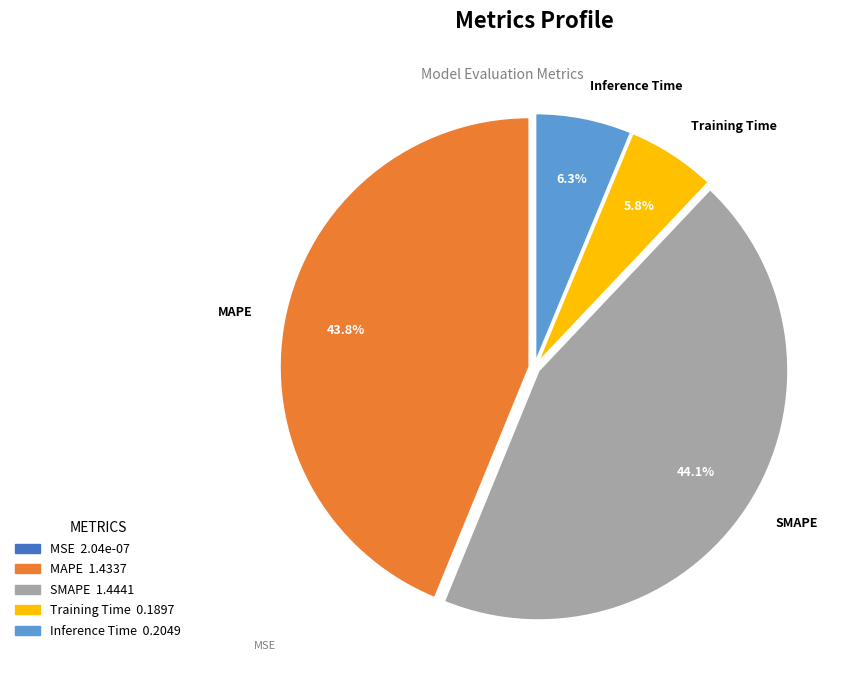

Which has a higher value, SMAPE or Training Time?

SMAPE